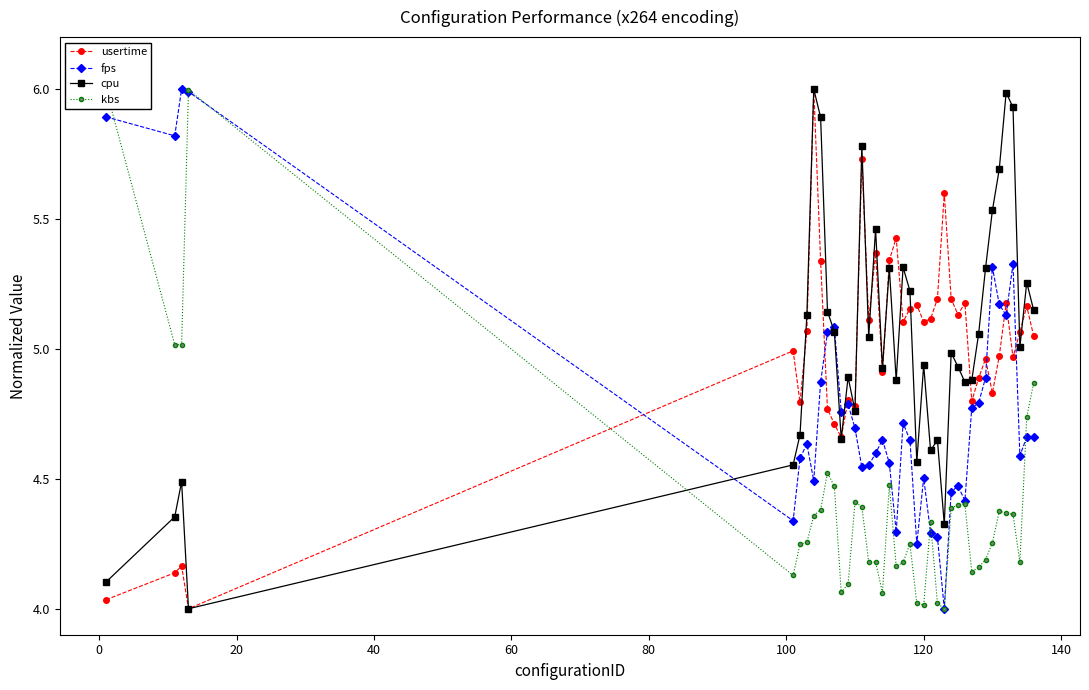

What is the sum of all cpu values?

201.3